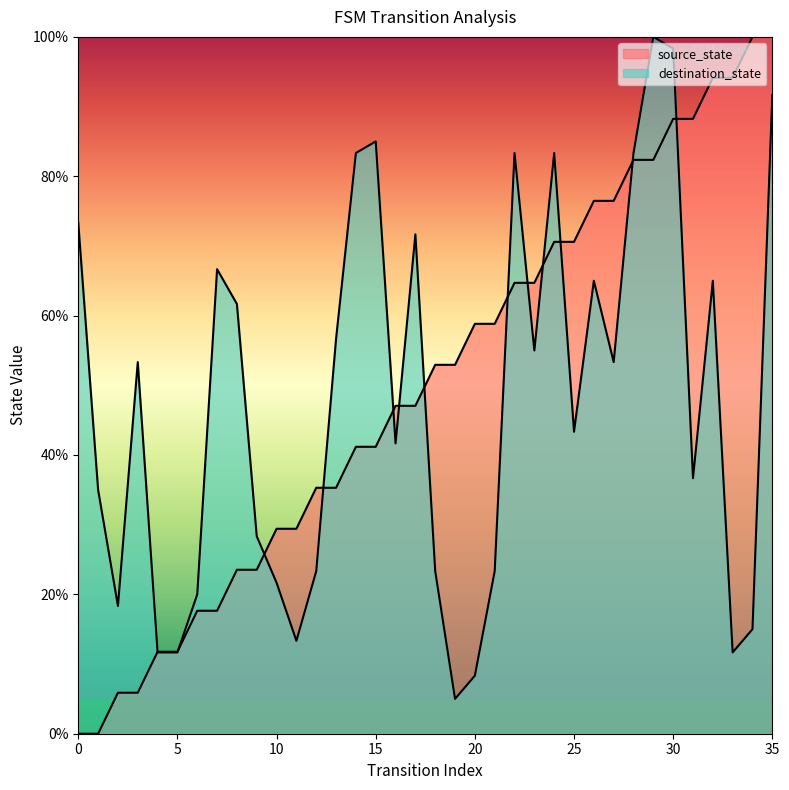

Between which two adjacent categories do source_state and destination_state first intersect?

3 and 4